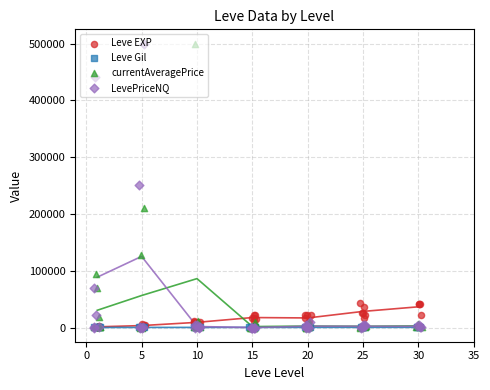

Which series has the widest spread of Y values?

currentAveragePrice